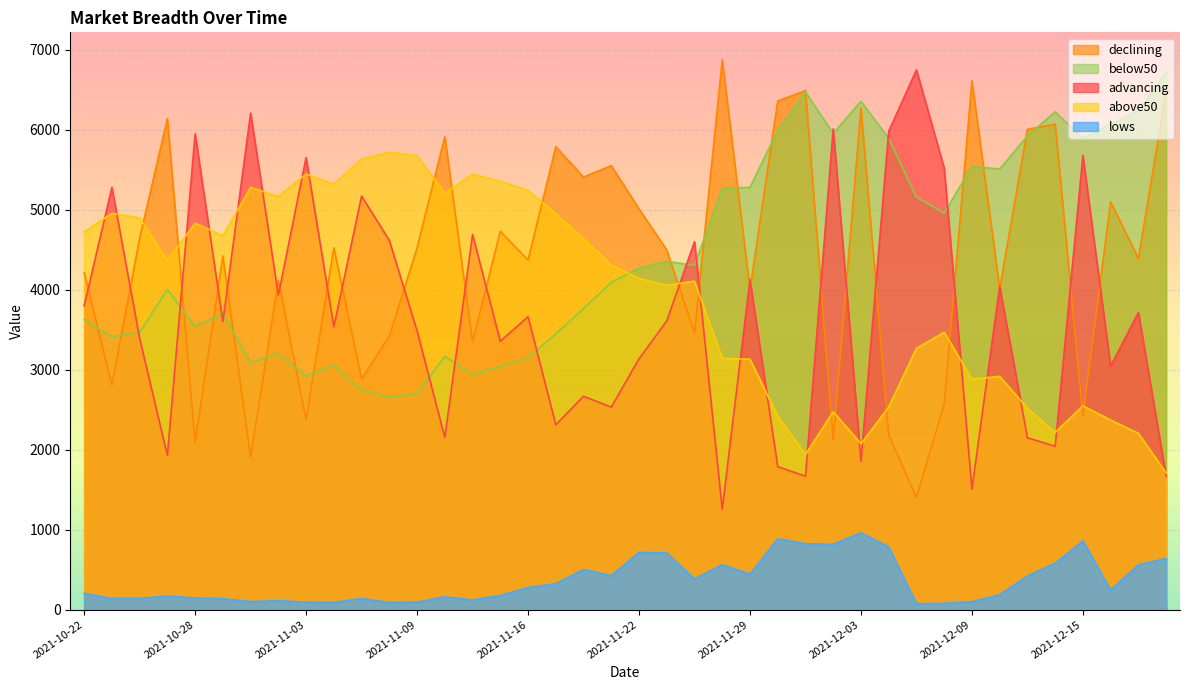

Reading left to right, transcribe all the data shown in this chart.

advancing: 2021-10-22=3800	2021-10-25=5281	2021-10-26=3393	2021-10-27=1928	2021-10-28=5952	2021-10-29=3602	2021-11-01=6210	2021-11-02=3935	2021-11-03=5654	2021-11-04=3537	2021-11-05=5172	2021-11-08=4619	2021-11-09=3487	2021-11-10=2154	2021-11-12=4691	2021-11-15=3356	2021-11-16=3664	2021-11-17=2312	2021-11-18=2669	2021-11-19=2533	2021-11-22=3137	2021-11-23=3611	2021-11-24=4602	2021-11-26=1256	2021-11-29=4129	2021-11-30=1788	2021-12-01=1670	2021-12-02=6014	2021-12-03=1854	2021-12-06=5983	2021-12-07=6750	2021-12-08=5523	2021-12-09=1508	2021-12-10=4044	2021-12-13=2150	2021-12-14=2044	2021-12-15=5680	2021-12-16=3045	2021-12-17=3717	2021-12-20=1669
declining: 2021-10-22=4215	2021-10-25=2805	2021-10-26=4647	2021-10-27=6141	2021-10-28=2089	2021-10-29=4423	2021-11-01=1904	2021-11-02=4118	2021-11-03=2372	2021-11-04=4526	2021-11-05=2886	2021-11-08=3420	2021-11-09=4524	2021-11-10=5916	2021-11-12=3350	2021-11-15=4731	2021-11-16=4373	2021-11-17=5789	2021-11-18=5409	2021-11-19=5552	2021-11-22=5013	2021-11-23=4498	2021-11-24=3459	2021-11-26=6876	2021-11-29=4006	2021-11-30=6360	2021-12-01=6492	2021-12-02=2118	2021-12-03=6270	2021-12-06=2187	2021-12-07=1403	2021-12-08=2569	2021-12-09=6613	2021-12-10=4018	2021-12-13=6007	2021-12-14=6072	2021-12-15=2427	2021-12-16=5098	2021-12-17=4393	2021-12-20=6480
above50: 2021-10-22=4724	2021-10-25=4957	2021-10-26=4900	2021-10-27=4364	2021-10-28=4833	2021-10-29=4677	2021-11-01=5281	2021-11-02=5167	2021-11-03=5447	2021-11-04=5322	2021-11-05=5635	2021-11-08=5720	2021-11-09=5675	2021-11-10=5209	2021-11-12=5447	2021-11-15=5356	2021-11-16=5243	2021-11-17=4951	2021-11-18=4639	2021-11-19=4311	2021-11-22=4143	2021-11-23=4056	2021-11-24=4108	2021-11-26=3144	2021-11-29=3132	2021-11-30=2419	2021-12-01=1940	2021-12-02=2476	2021-12-03=2075	2021-12-06=2535	2021-12-07=3268	2021-12-08=3469	2021-12-09=2883	2021-12-10=2918	2021-12-13=2519	2021-12-14=2217	2021-12-15=2550	2021-12-16=2371	2021-12-17=2206	2021-12-20=1710
below50: 2021-10-22=3628	2021-10-25=3411	2021-10-26=3469	2021-10-27=4005	2021-10-28=3544	2021-10-29=3700	2021-11-01=3089	2021-11-02=3203	2021-11-03=2923	2021-11-04=3057	2021-11-05=2744	2021-11-08=2657	2021-11-09=2702	2021-11-10=3168	2021-11-12=2942	2021-11-15=3041	2021-11-16=3156	2021-11-17=3448	2021-11-18=3765	2021-11-19=4093	2021-11-22=4270	2021-11-23=4357	2021-11-24=4305	2021-11-26=5269	2021-11-29=5281	2021-11-30=5994	2021-12-01=6473	2021-12-02=5956	2021-12-03=6357	2021-12-06=5893	2021-12-07=5160	2021-12-08=4959	2021-12-09=5545	2021-12-10=5510	2021-12-13=5925	2021-12-14=6226	2021-12-15=5893	2021-12-16=6073	2021-12-17=6238	2021-12-20=6726
lows: 2021-10-22=204	2021-10-25=140	2021-10-26=141	2021-10-27=170	2021-10-28=146	2021-10-29=137	2021-11-01=101	2021-11-02=113	2021-11-03=92	2021-11-04=90	2021-11-05=139	2021-11-08=90	2021-11-09=93	2021-11-10=161	2021-11-12=121	2021-11-15=178	2021-11-16=276	2021-11-17=325	2021-11-18=502	2021-11-19=426	2021-11-22=715	2021-11-23=712	2021-11-24=382	2021-11-26=562	2021-11-29=444	2021-11-30=887	2021-12-01=824	2021-12-02=816	2021-12-03=961	2021-12-06=785	2021-12-07=75	2021-12-08=79	2021-12-09=99	2021-12-10=186	2021-12-13=420	2021-12-14=581	2021-12-15=860	2021-12-16=244	2021-12-17=561	2021-12-20=640